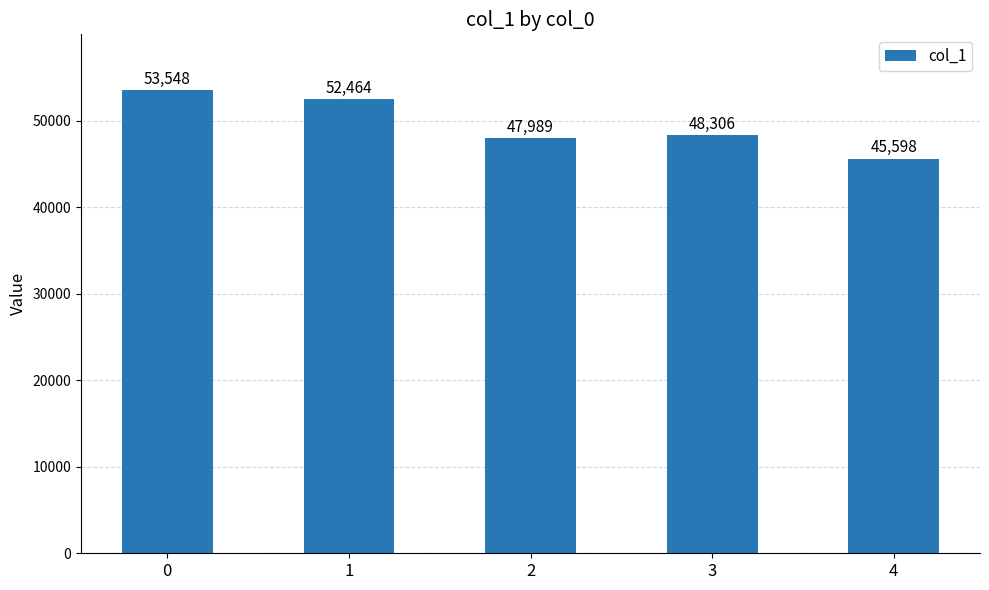

Reading left to right, what are all the values shown in this chart?

53548	52464	47989	48306	45598